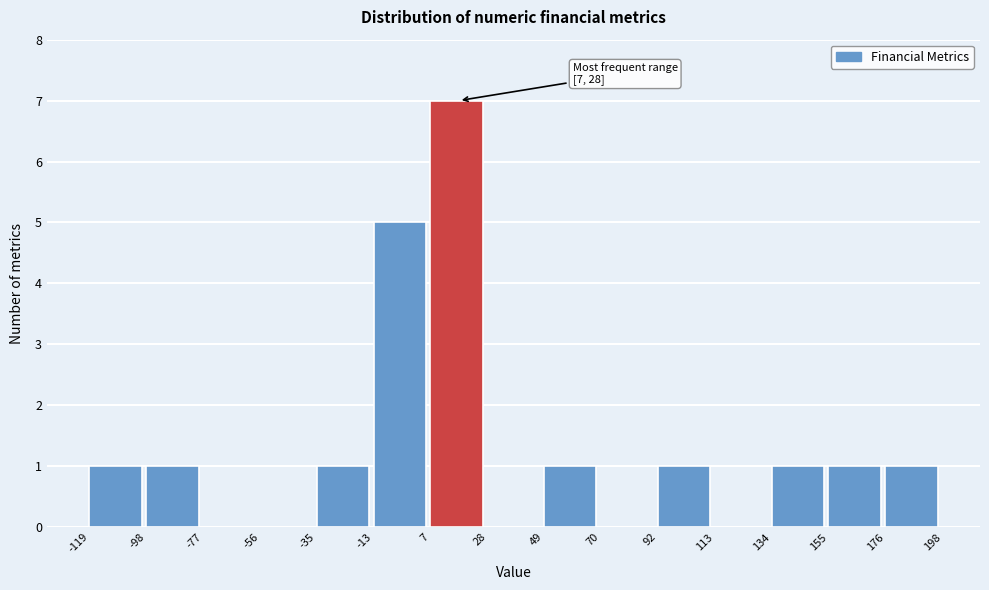

Over which range of the x-axis is the bar tallest?

7 to 28